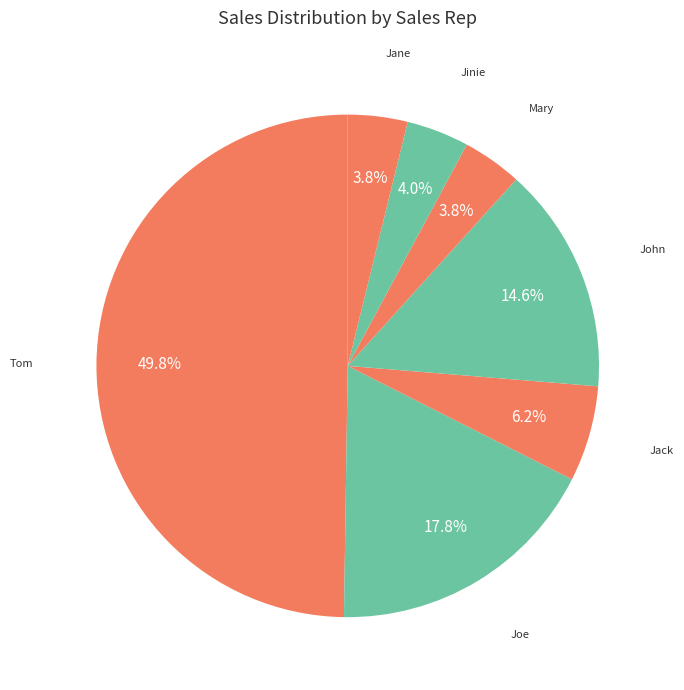

What percentage do Jack and Mary together represent?

10.0%